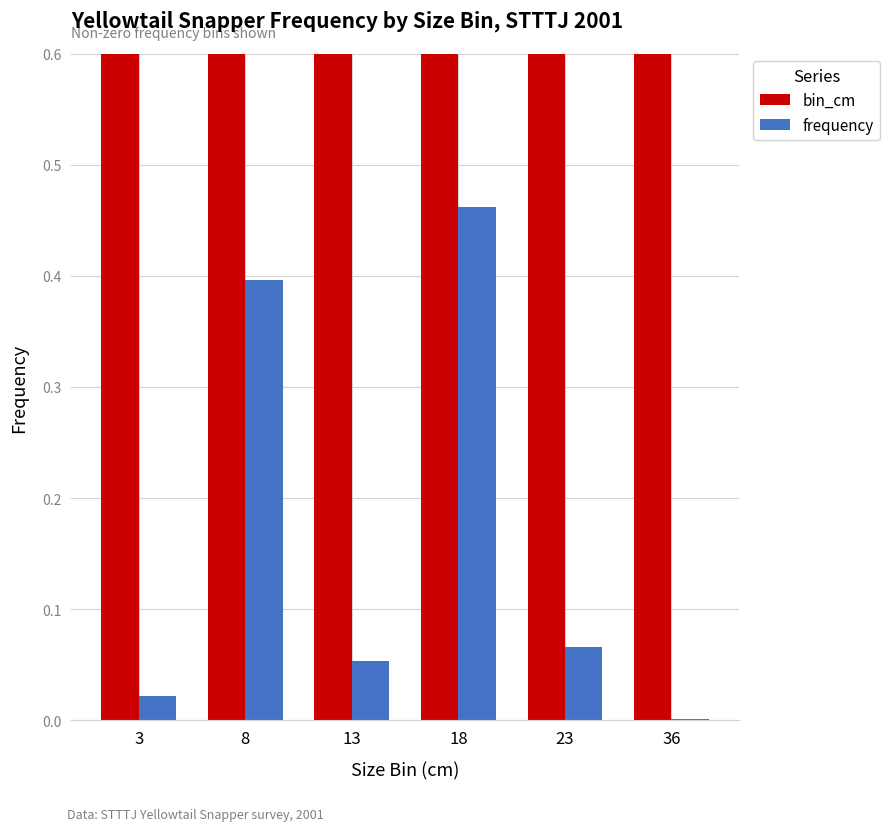

The bin_cm series shows 36.0 at 36. True or false?

True